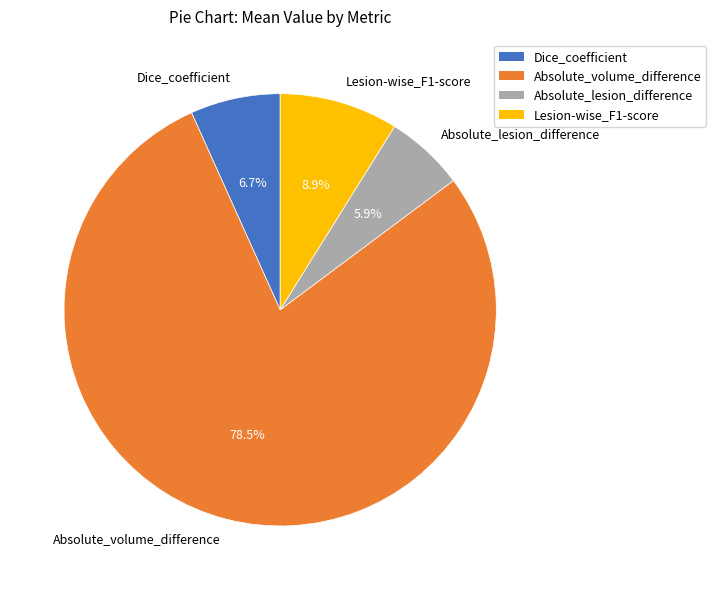

Which slice represents more than half of the pie?

Absolute_volume_difference